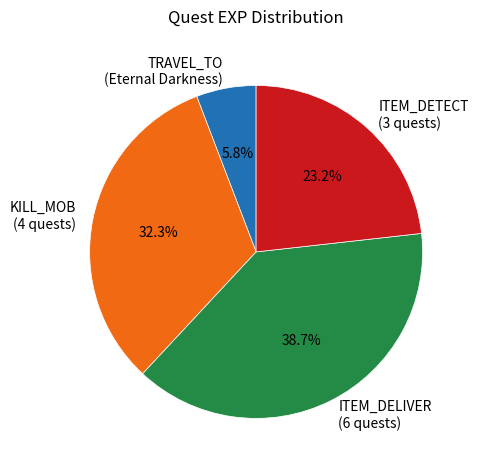

What is the ratio of the value at ITEM_DELIVER (6 quests) to the value at KILL_MOB (4 quests)?

1.2